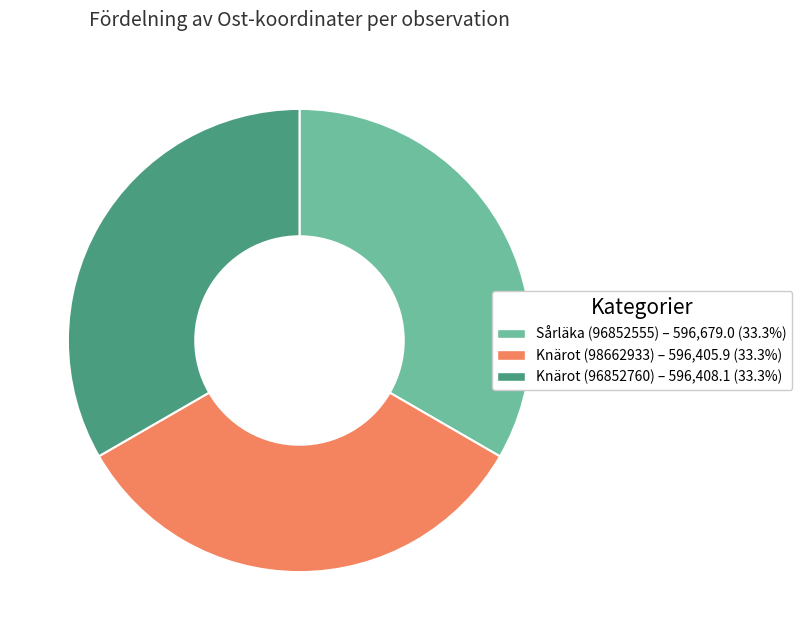

Does Knärot (98662933) represent more than half of the total?

No